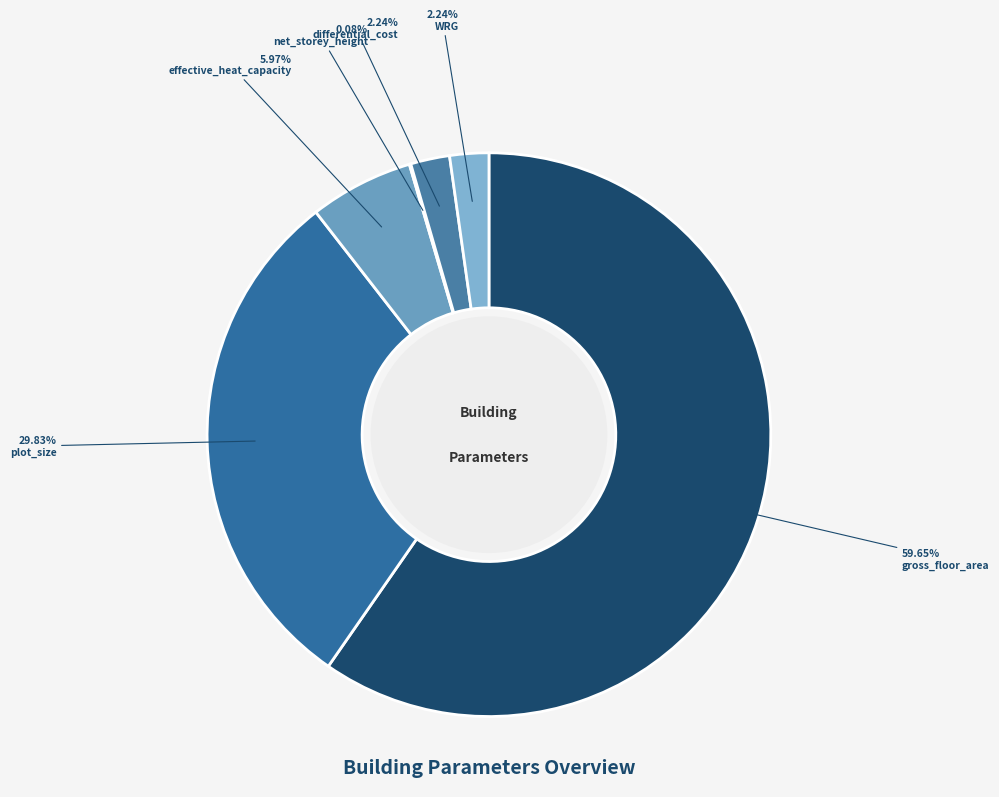

Which category has the smallest portion of the pie?

net_storey_height